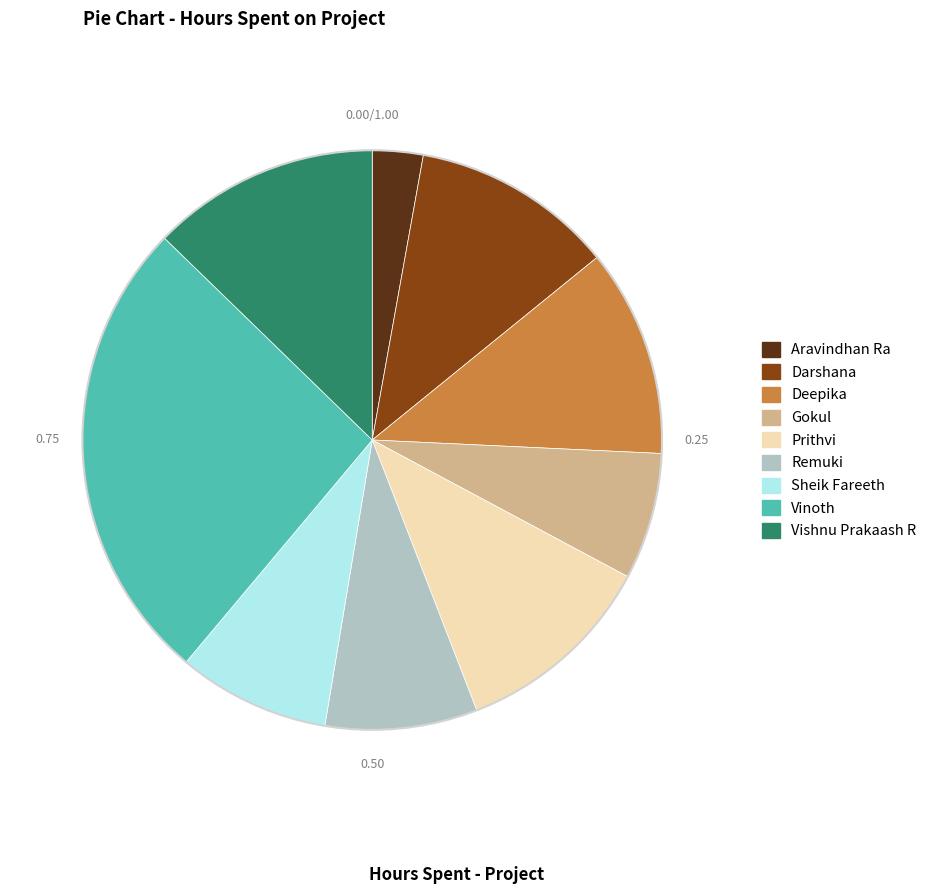

Is the sum of Remuki and Darshana greater than half?

No